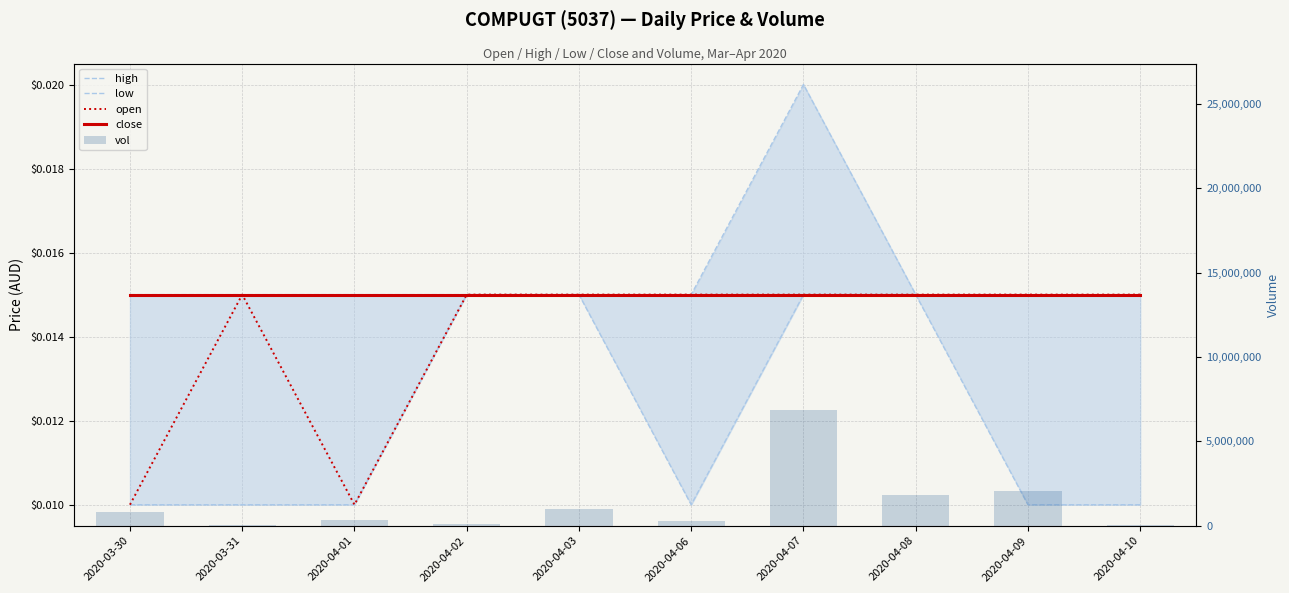

What is the sum of all open values?

0.1